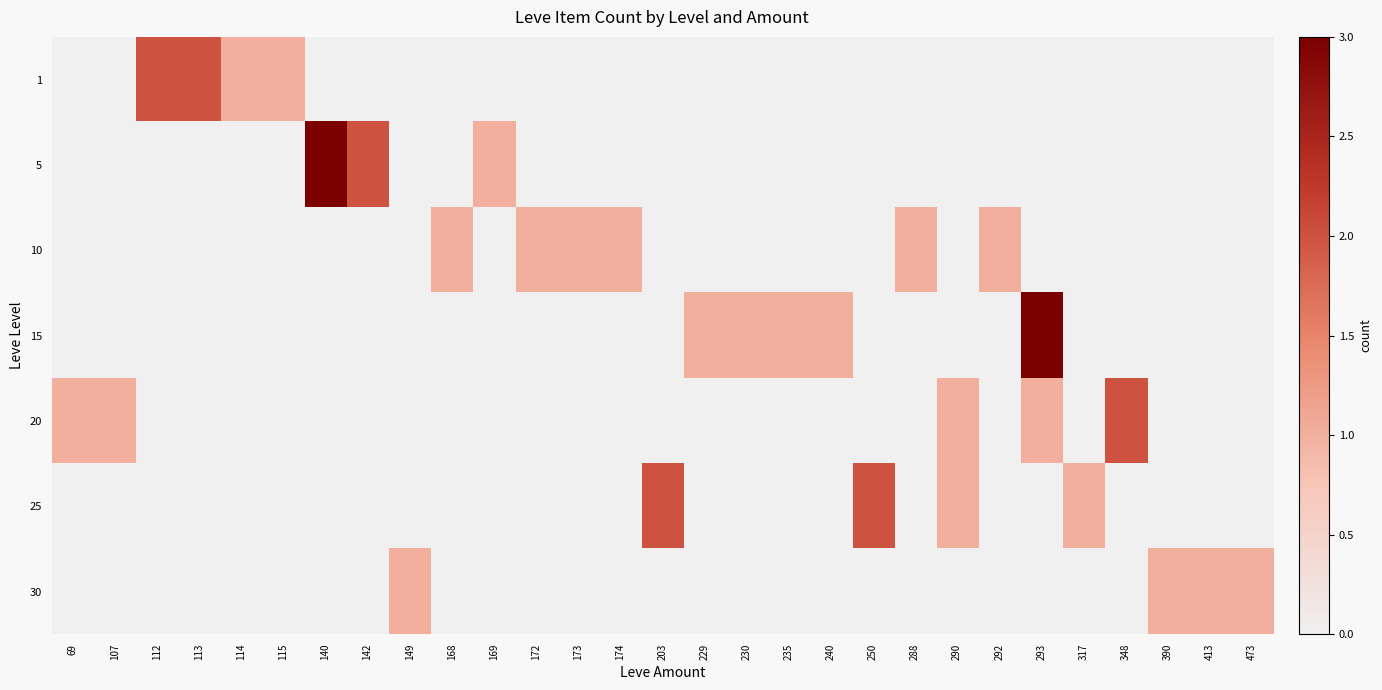

Reading left to right, list all the values displayed in this chart.

1: 69=0	107=0	112=2	113=2	114=1	115=1	140=0	142=0	149=0	168=0	169=0	172=0	173=0	174=0	203=0	229=0	230=0	235=0	240=0	250=0	288=0	290=0	292=0	293=0	317=0	348=0	390=0	413=0	473=0
5: 69=0	107=0	112=0	113=0	114=0	115=0	140=3	142=2	149=0	168=0	169=1	172=0	173=0	174=0	203=0	229=0	230=0	235=0	240=0	250=0	288=0	290=0	292=0	293=0	317=0	348=0	390=0	413=0	473=0
10: 69=0	107=0	112=0	113=0	114=0	115=0	140=0	142=0	149=0	168=1	169=0	172=1	173=1	174=1	203=0	229=0	230=0	235=0	240=0	250=0	288=1	290=0	292=1	293=0	317=0	348=0	390=0	413=0	473=0
15: 69=0	107=0	112=0	113=0	114=0	115=0	140=0	142=0	149=0	168=0	169=0	172=0	173=0	174=0	203=0	229=1	230=1	235=1	240=1	250=0	288=0	290=0	292=0	293=3	317=0	348=0	390=0	413=0	473=0
20: 69=1	107=1	112=0	113=0	114=0	115=0	140=0	142=0	149=0	168=0	169=0	172=0	173=0	174=0	203=0	229=0	230=0	235=0	240=0	250=0	288=0	290=1	292=0	293=1	317=0	348=2	390=0	413=0	473=0
25: 69=0	107=0	112=0	113=0	114=0	115=0	140=0	142=0	149=0	168=0	169=0	172=0	173=0	174=0	203=2	229=0	230=0	235=0	240=0	250=2	288=0	290=1	292=0	293=0	317=1	348=0	390=0	413=0	473=0
30: 69=0	107=0	112=0	113=0	114=0	115=0	140=0	142=0	149=1	168=0	169=0	172=0	173=0	174=0	203=0	229=0	230=0	235=0	240=0	250=0	288=0	290=0	292=0	293=0	317=0	348=0	390=1	413=1	473=1